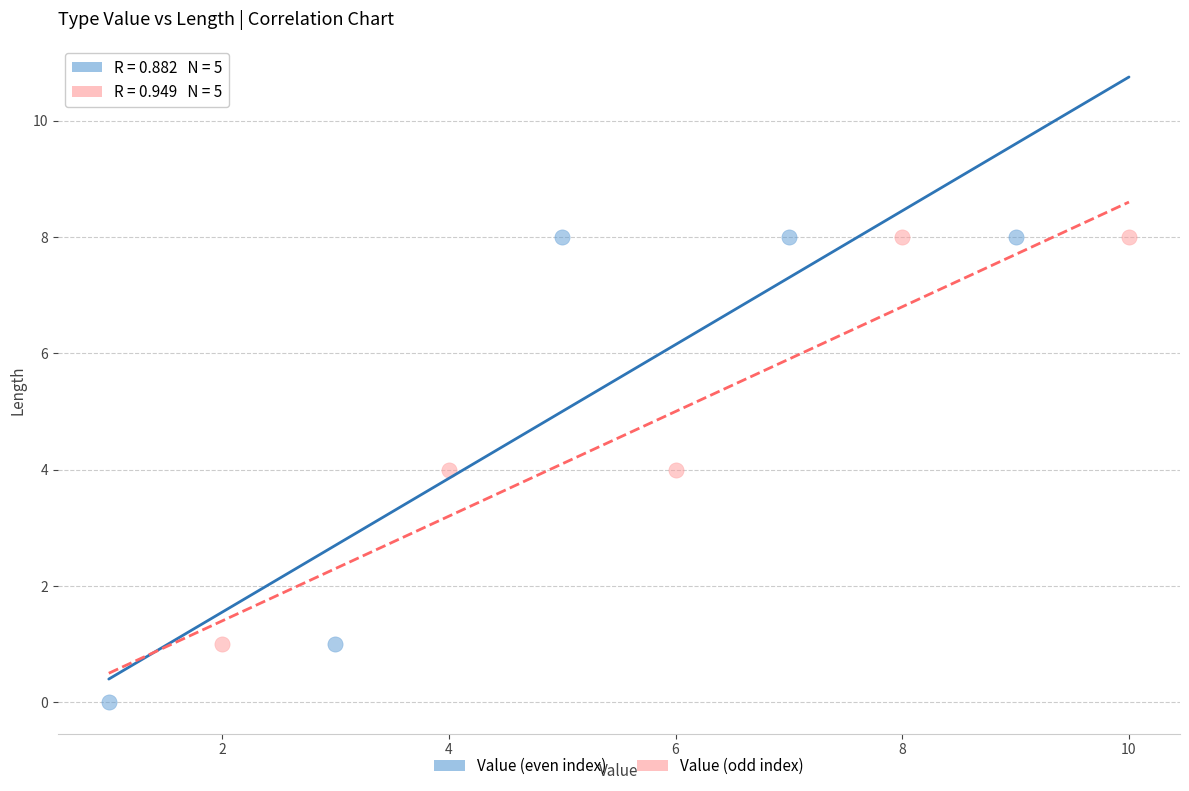

Which series has the largest Y range (max minus min)?

Value (even index)